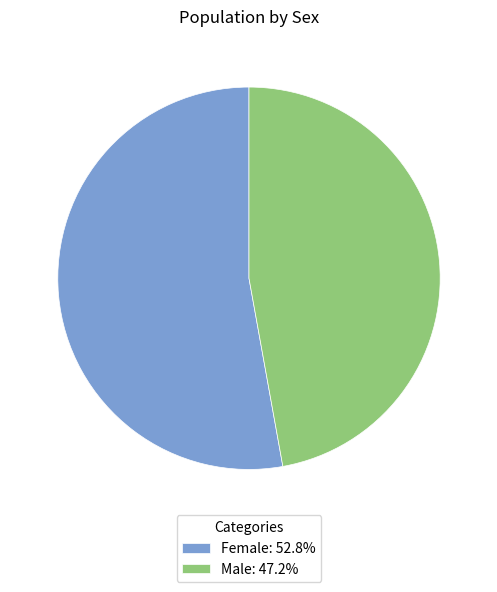

Approximately how many times larger is the value at Female compared to Male?

1.1